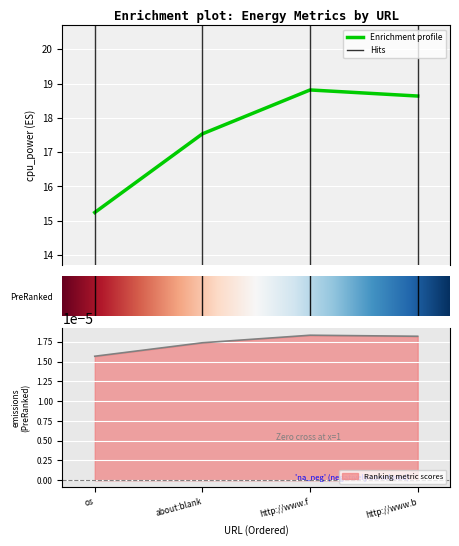

At which label is cpu_power closest to 17?

about:blank